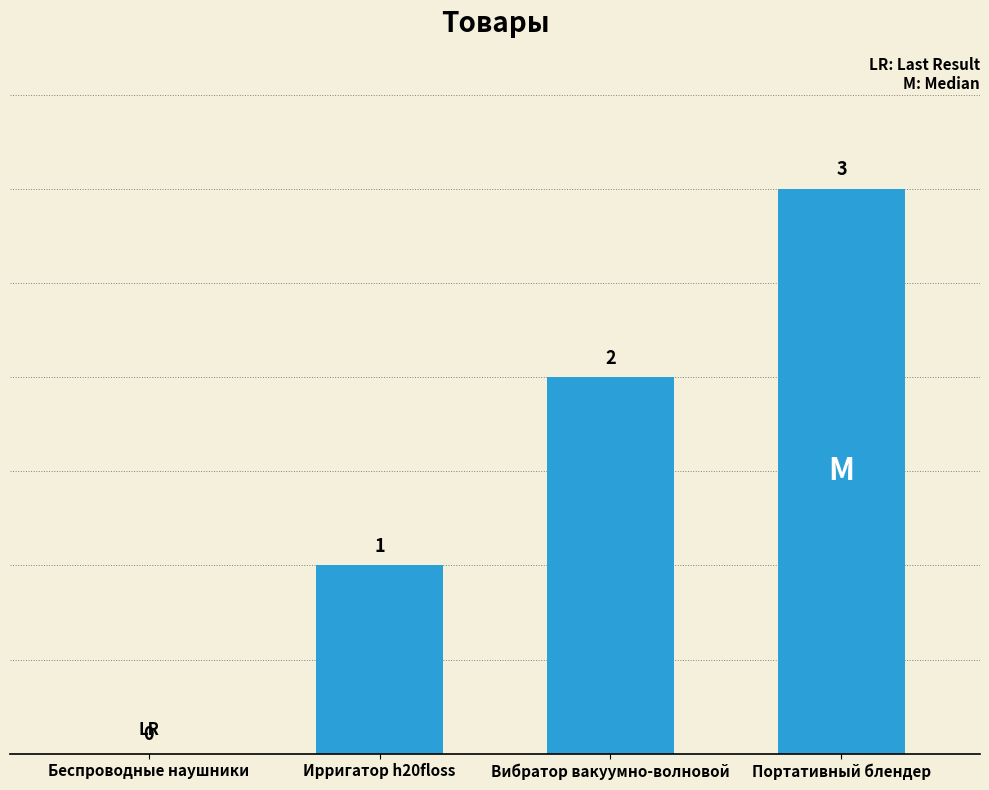

The chart shows a value of -1 at Беспроводные наушники. True or false?

False